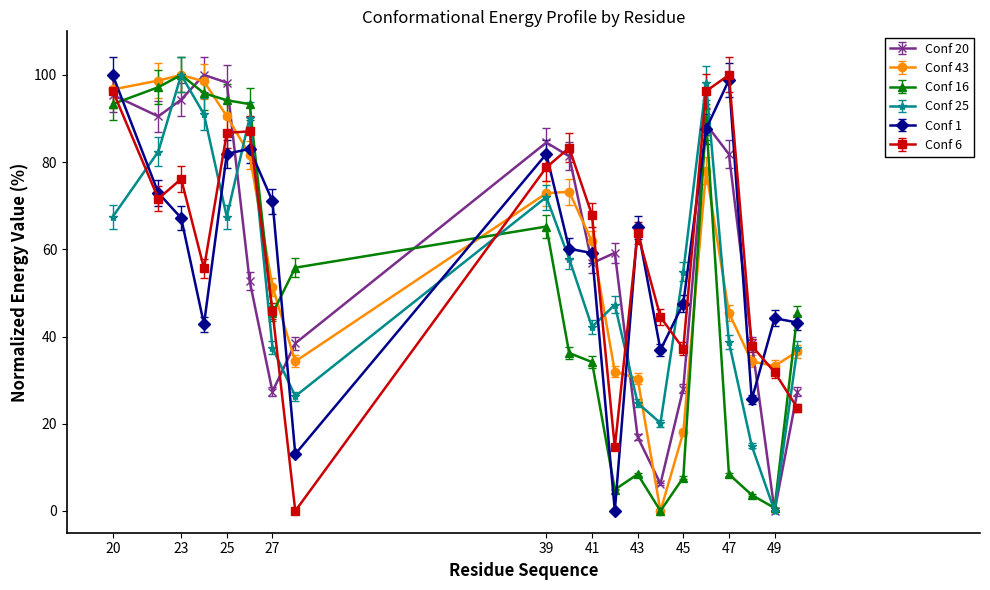

What is the average value of the Conf 6 series?

59.9